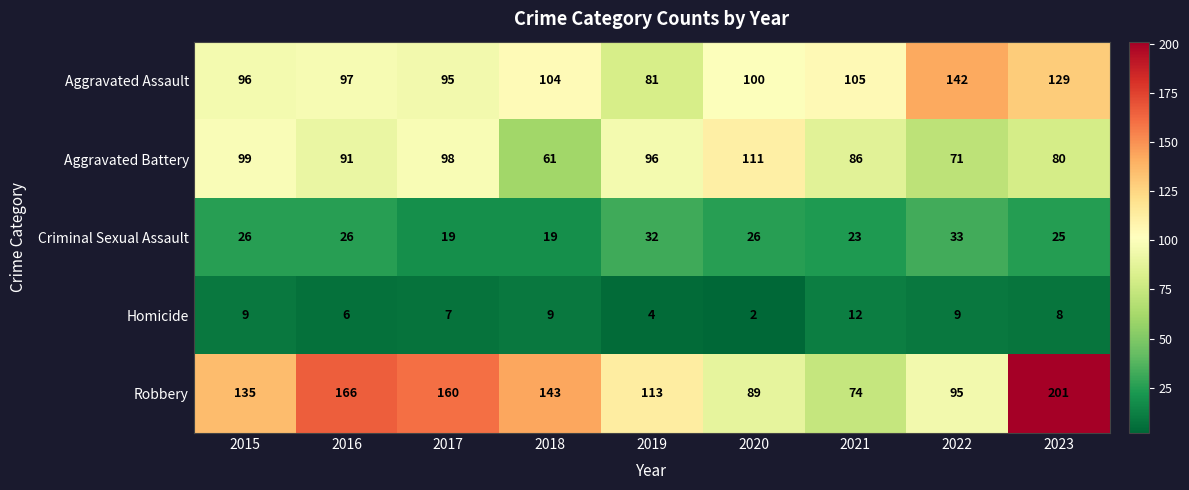

Which series has the widest spread of values?

Robbery